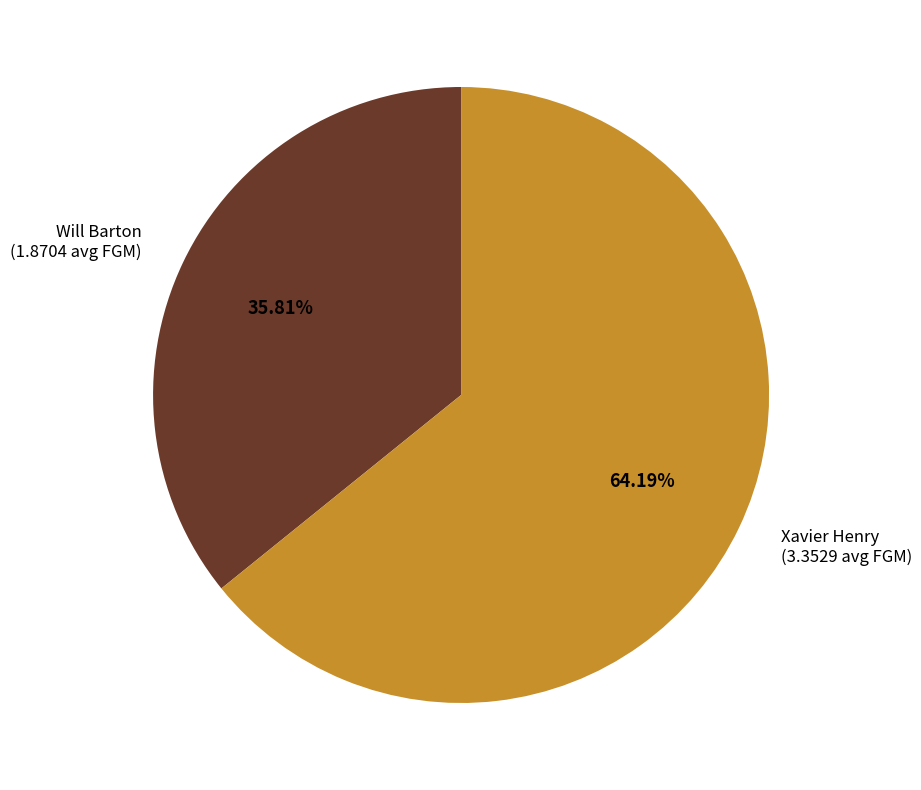

Does any single category account for the majority?

Yes